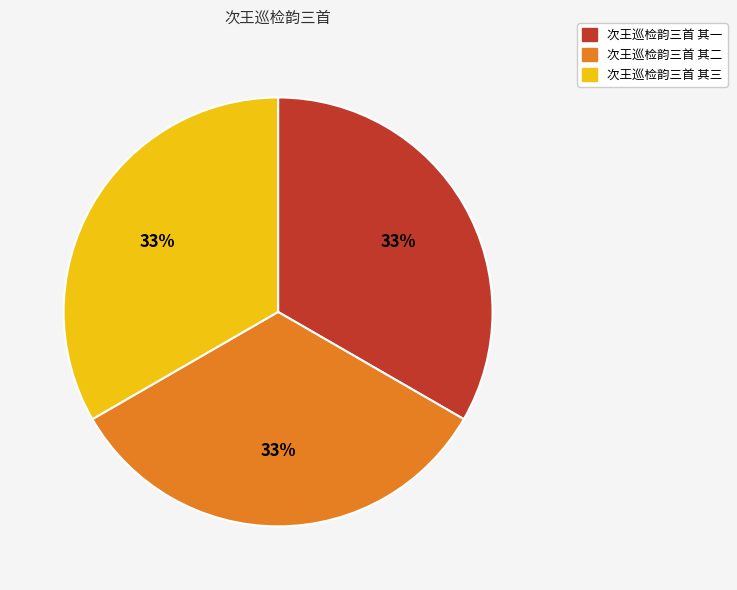

Is it true that 次王巡检韵三首 其一 is 33% of the pie?

True